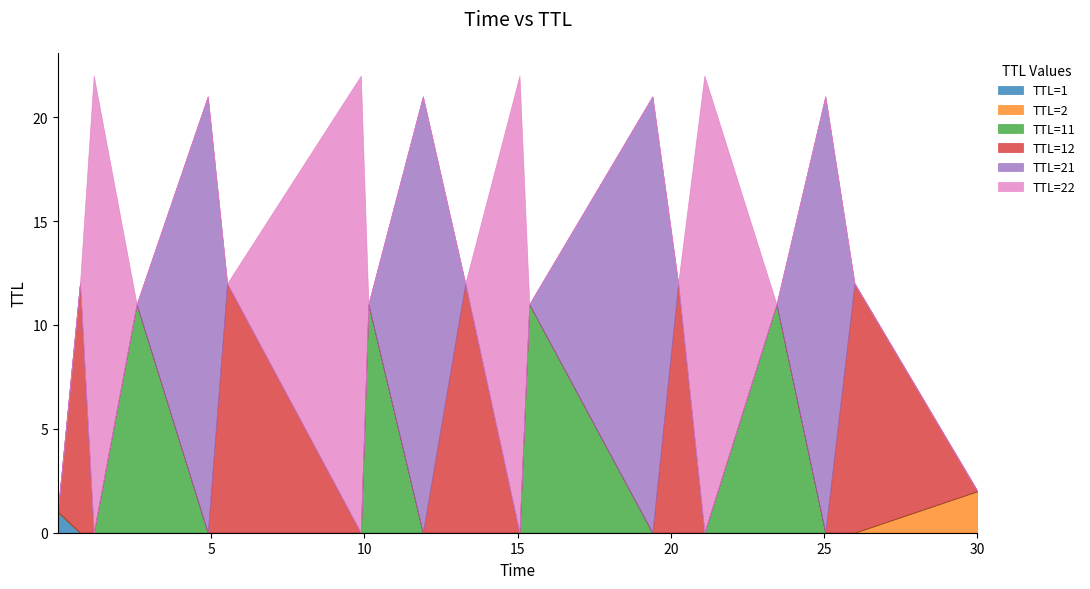

Reading left to right, extract all data points from this chart.

time: time=0.0	ttl=0.7	2=1.2	3=2.6	4=4.9	5=5.5	6=9.9	7=10.1	8=11.9	9=13.3	10=15.1	11=15.4	12=19.4	13=20.2	14=21.1	15=23.4	16=25.0	17=26.0	18=30.0
ttl: time=1.0	ttl=12.0	2=22.0	3=11.0	4=21.0	5=12.0	6=22.0	7=11.0	8=21.0	9=12.0	10=22.0	11=11.0	12=21.0	13=12.0	14=22.0	15=11.0	16=21.0	17=12.0	18=2.0